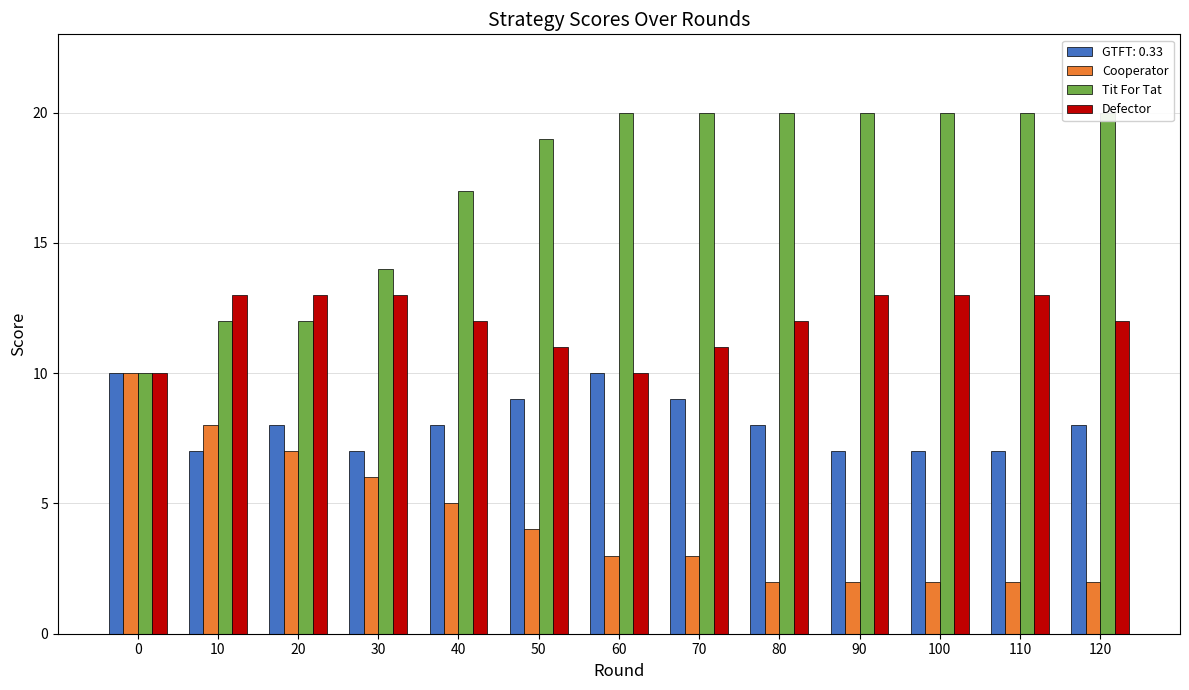

At which category is the sum across all series the highest?

90